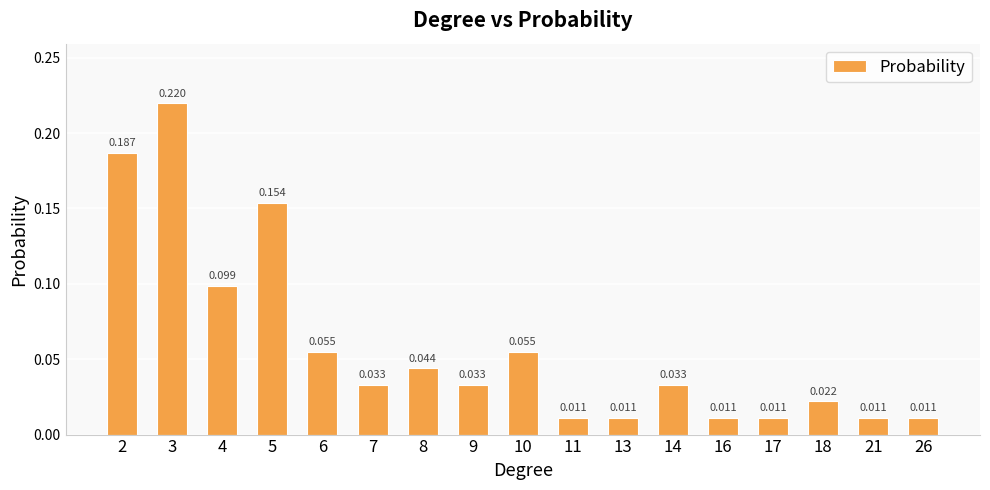

Reading left to right, what are all the values shown in this chart?

2=0.2	3=0.2	4=0.1	5=0.2	6=0.1	7=0.0	8=0.0	9=0.0	10=0.1	11=0.0	13=0.0	14=0.0	16=0.0	17=0.0	18=0.0	21=0.0	26=0.0